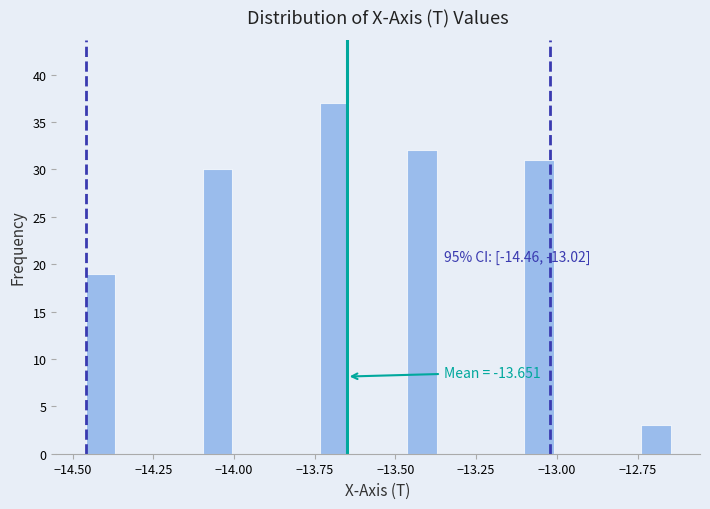

Around what value on the x-axis is the tallest bar? Give the approximate position of its centre, as read against the axis.

-13.70